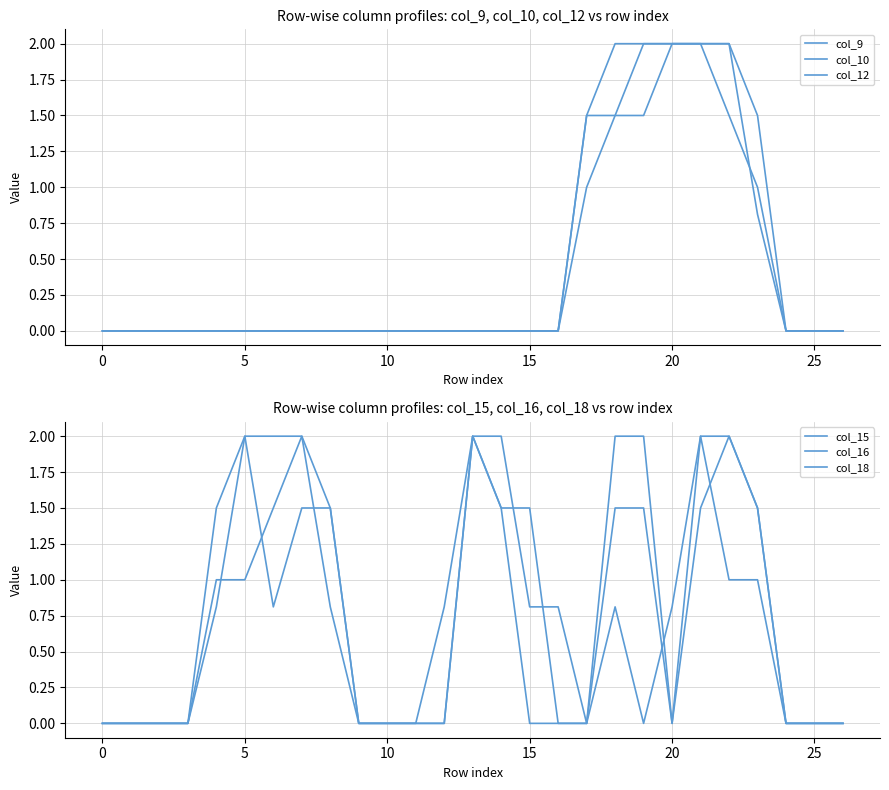

Reading right to left, extract all data points from this chart.

col_9: 0.0	0.0	0.0	0.8	2.0	2.0	2.0	1.5	1.5	1.5	0.0	0.0	0.0	0.0	0.0	0.0	0.0	0.0	0.0	0.0	0.0	0.0	0.0	0.0	0.0	0.0	0.0
col_10: 0.0	0.0	0.0	1.5	2.0	2.0	2.0	2.0	2.0	1.5	0.0	0.0	0.0	0.0	0.0	0.0	0.0	0.0	0.0	0.0	0.0	0.0	0.0	0.0	0.0	0.0	0.0
col_12: 0.0	0.0	0.0	1.0	1.5	2.0	2.0	2.0	1.5	1.0	0.0	0.0	0.0	0.0	0.0	0.0	0.0	0.0	0.0	0.0	0.0	0.0	0.0	0.0	0.0	0.0	0.0
col_15: 0.0	0.0	0.0	1.5	2.0	1.5	0.0	1.5	1.5	0.0	0.0	1.5	1.5	2.0	0.0	0.0	0.0	0.0	1.5	2.0	2.0	2.0	0.8	0.0	0.0	0.0	0.0
col_16: 0.0	0.0	0.0	1.0	1.0	2.0	0.0	2.0	2.0	0.0	0.0	0.0	1.5	2.0	0.0	0.0	0.0	0.0	1.5	1.5	0.8	2.0	1.5	0.0	0.0	0.0	0.0
col_18: 0.0	0.0	0.0	1.5	2.0	2.0	0.8	0.0	0.8	0.0	0.8	0.8	2.0	2.0	0.8	0.0	0.0	0.0	0.8	2.0	1.5	1.0	1.0	0.0	0.0	0.0	0.0